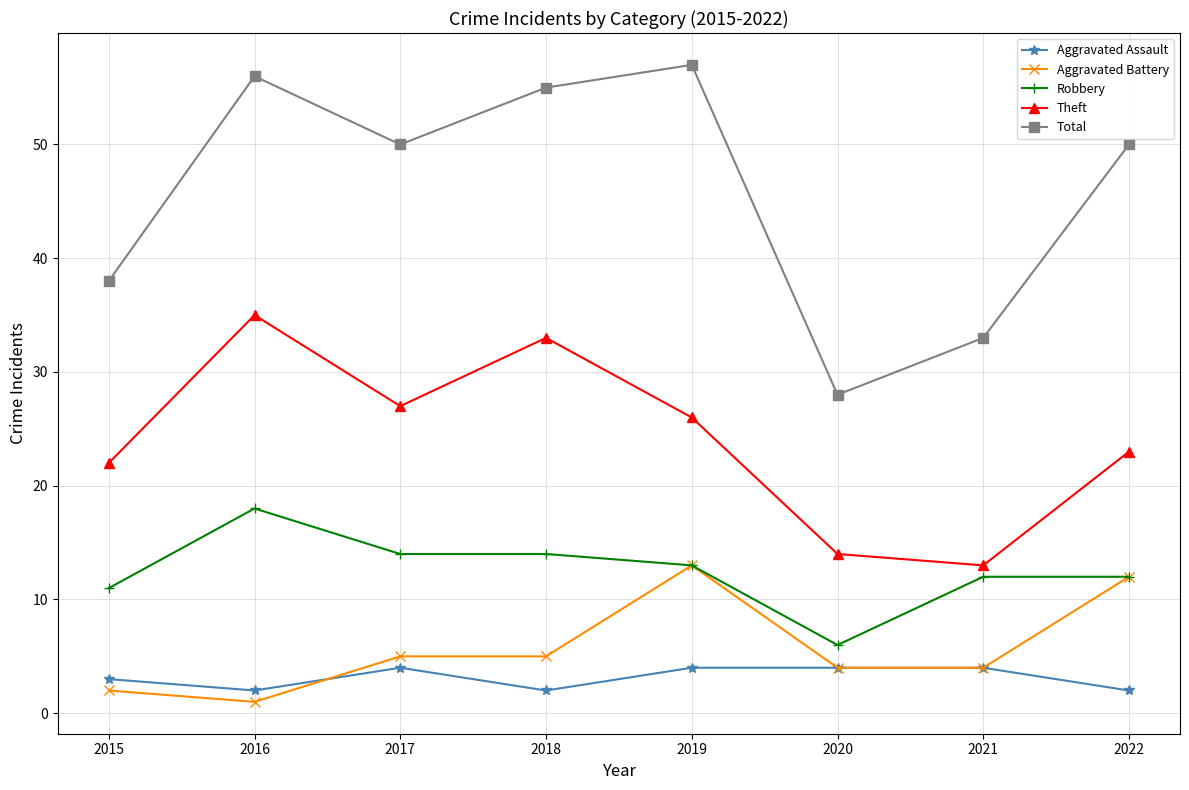

Rank the series by their maximum value, from highest to lowest.

Total, Theft, Robbery, Aggravated Battery, Aggravated Assault